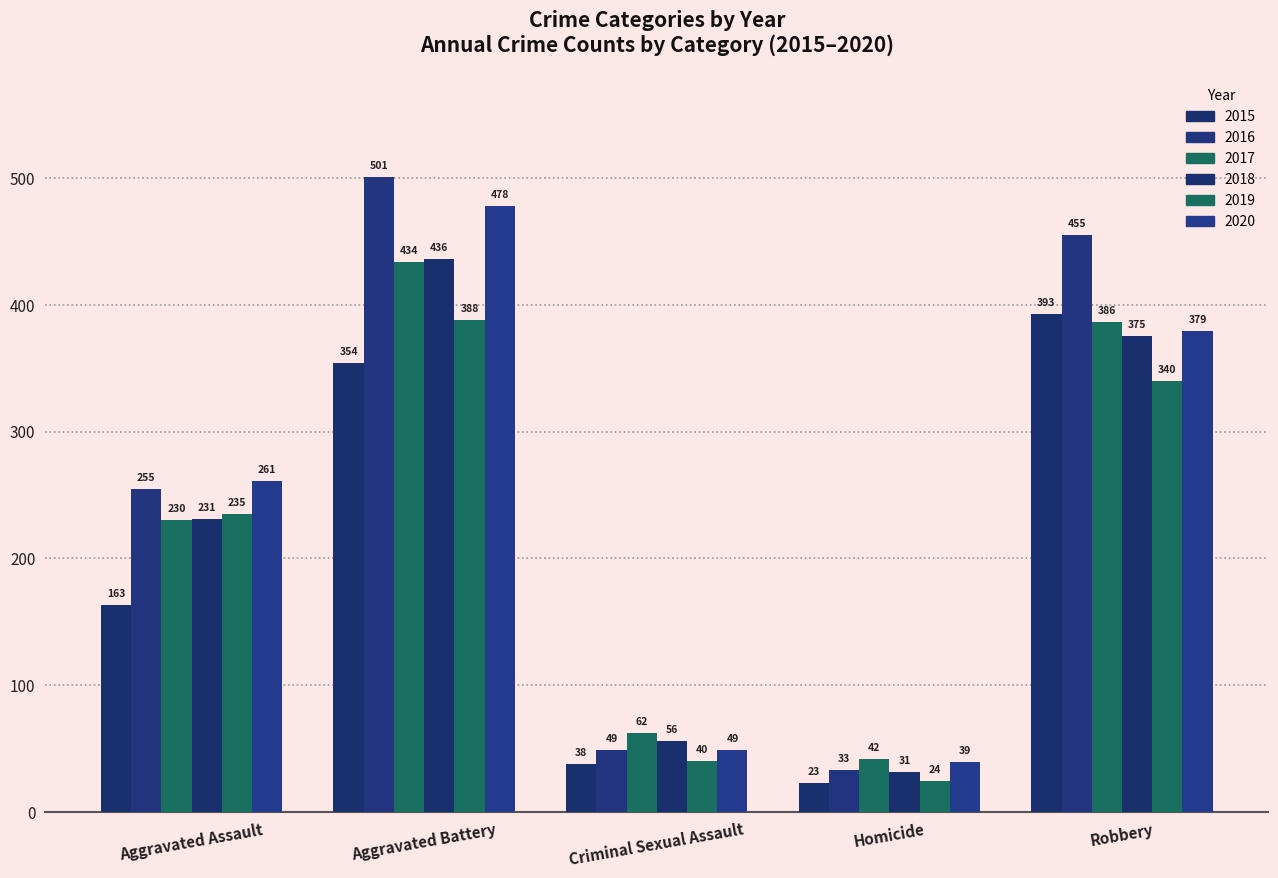

How many data points does each series have?

5